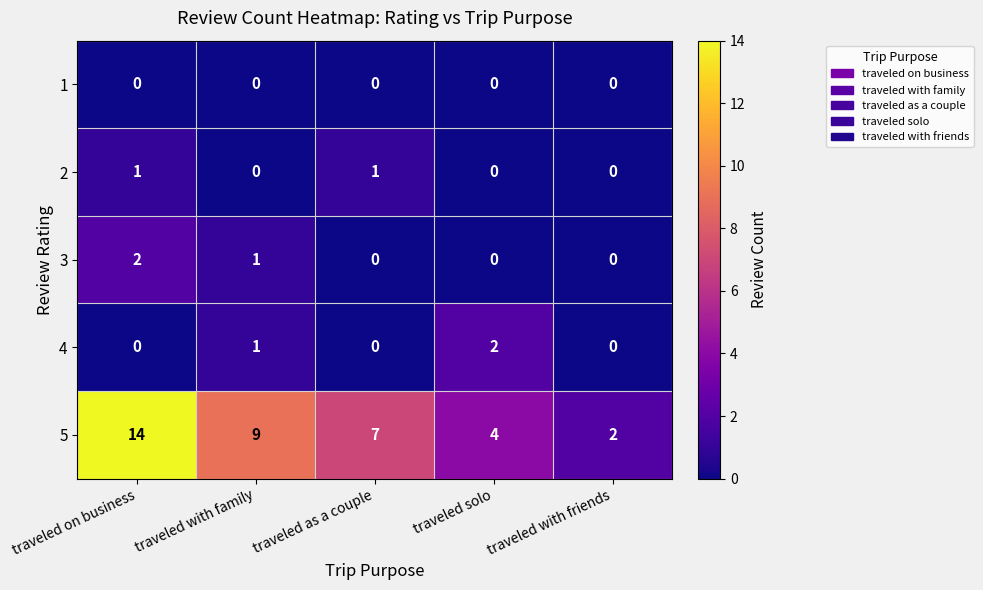

Reading right to left, extract all data points from this chart.

1: traveled with friends=0	traveled solo=0	traveled as a couple=0	traveled with family=0	traveled on business=0
2: traveled with friends=0	traveled solo=0	traveled as a couple=1	traveled with family=0	traveled on business=1
3: traveled with friends=0	traveled solo=0	traveled as a couple=0	traveled with family=1	traveled on business=2
4: traveled with friends=0	traveled solo=2	traveled as a couple=0	traveled with family=1	traveled on business=0
5: traveled with friends=2	traveled solo=4	traveled as a couple=7	traveled with family=9	traveled on business=14